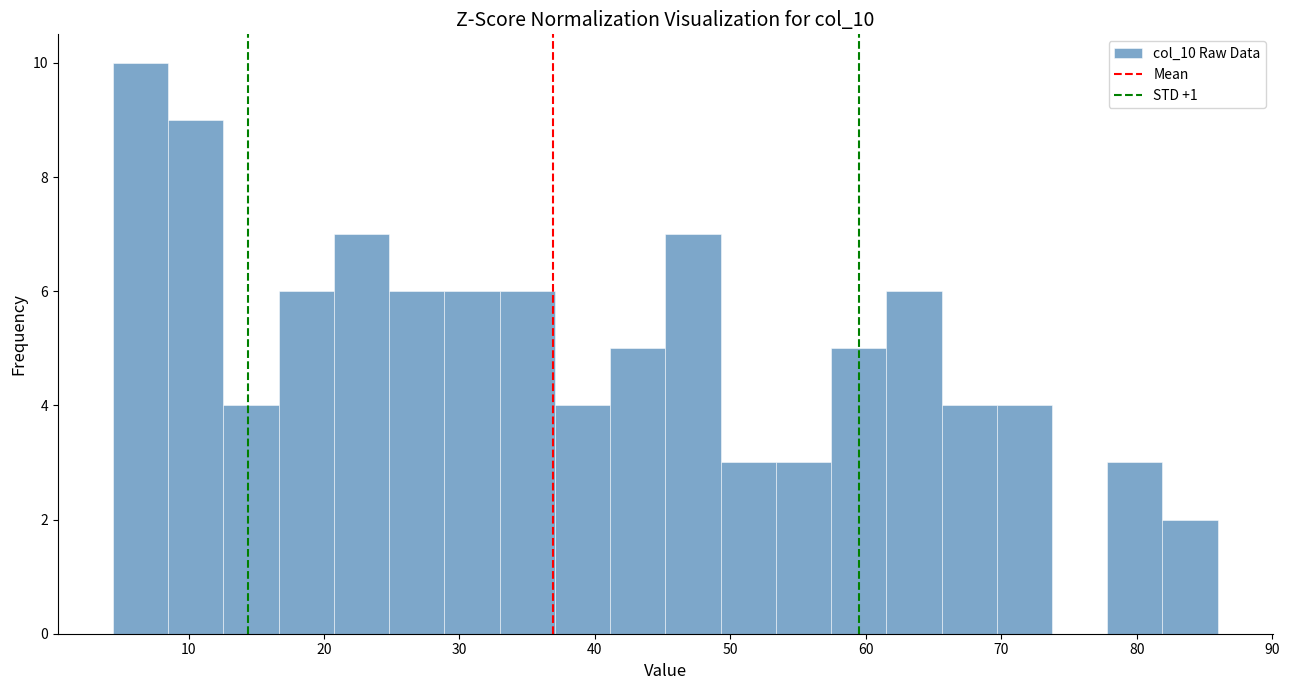

How tall is the bar that spans 21 to 25 on the x-axis? Neither the bar edges nor the heights are printed on the chart, so give them approximately, as read against the axes.

7